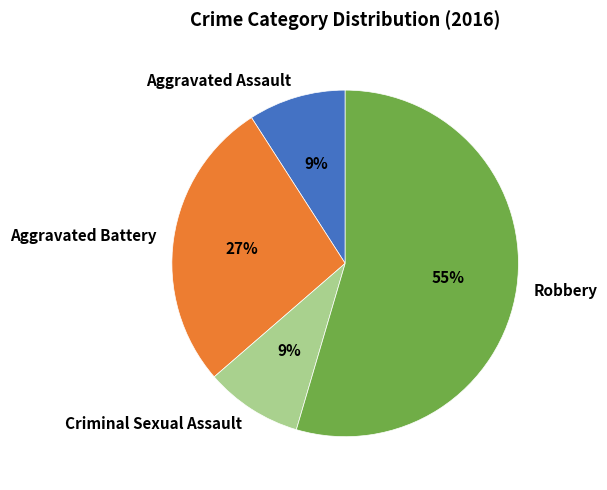

To the nearest percent, what is the combined percentage of Aggravated Assault and Aggravated Battery?

36%